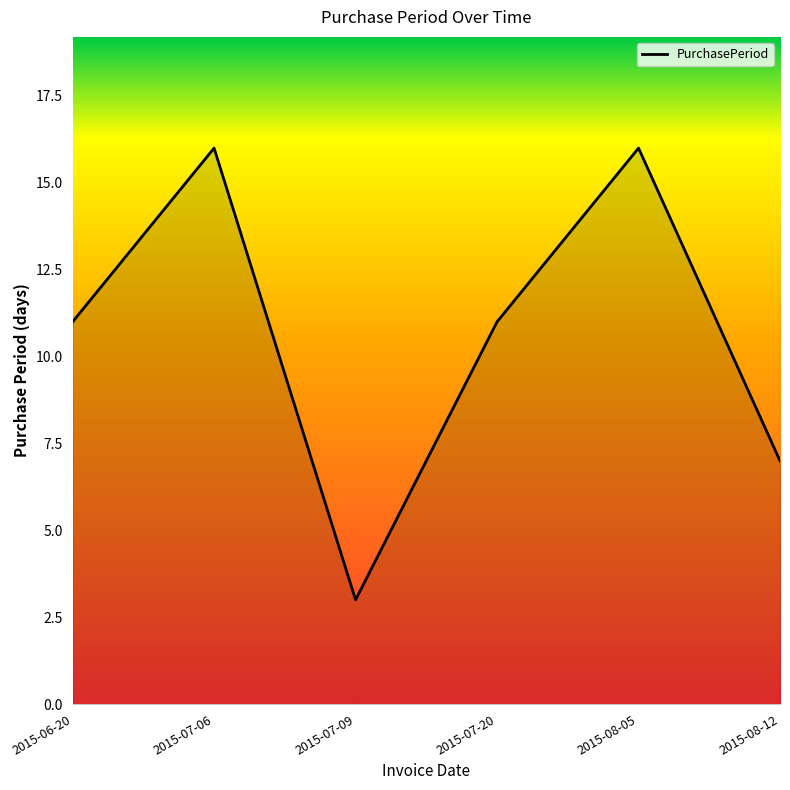

What position from the right is 2015-06-20?

6